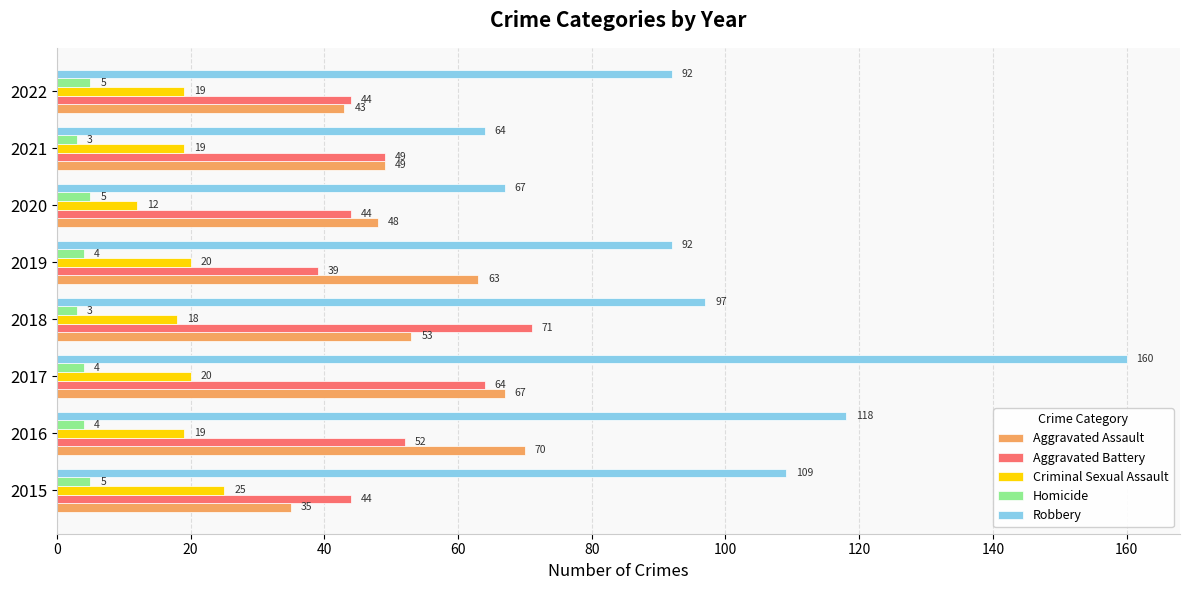

What is the average value of the Aggravated Battery series?

51